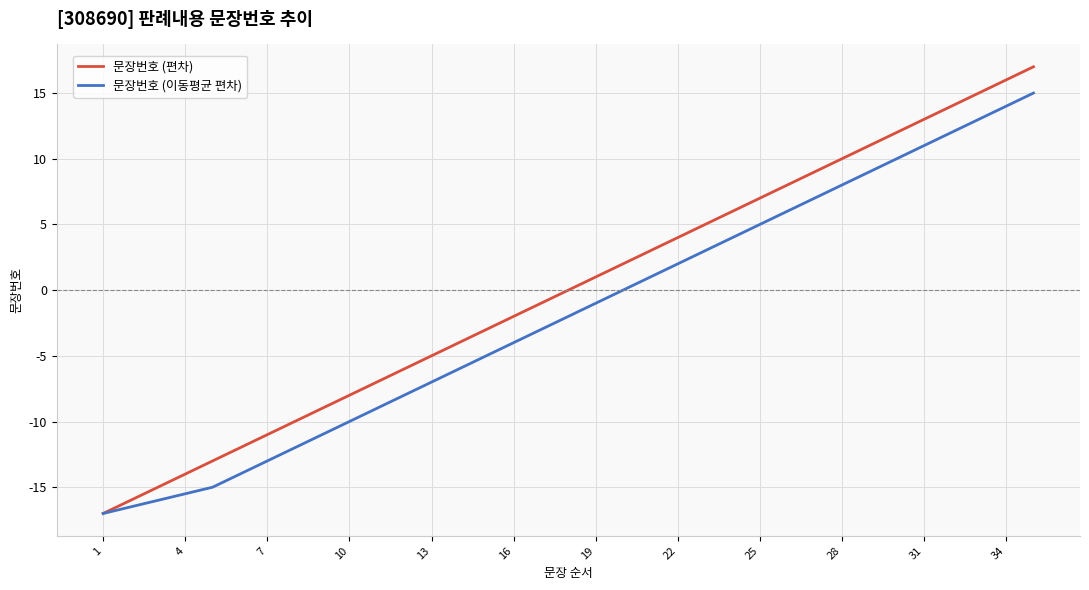

Which series has the largest total across all categories?

문장번호 (편차)